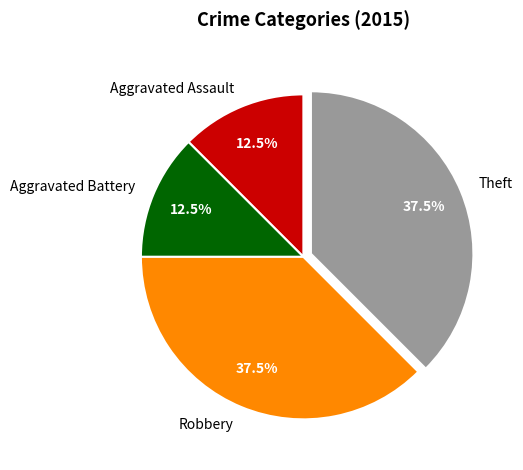

Between Robbery and Aggravated Assault, which is larger?

Robbery